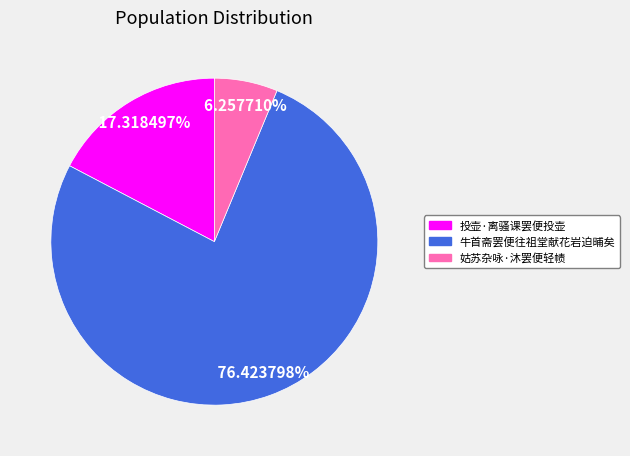

What is the smallest slice in the pie chart?

姑苏杂咏·沐罢便轻帻